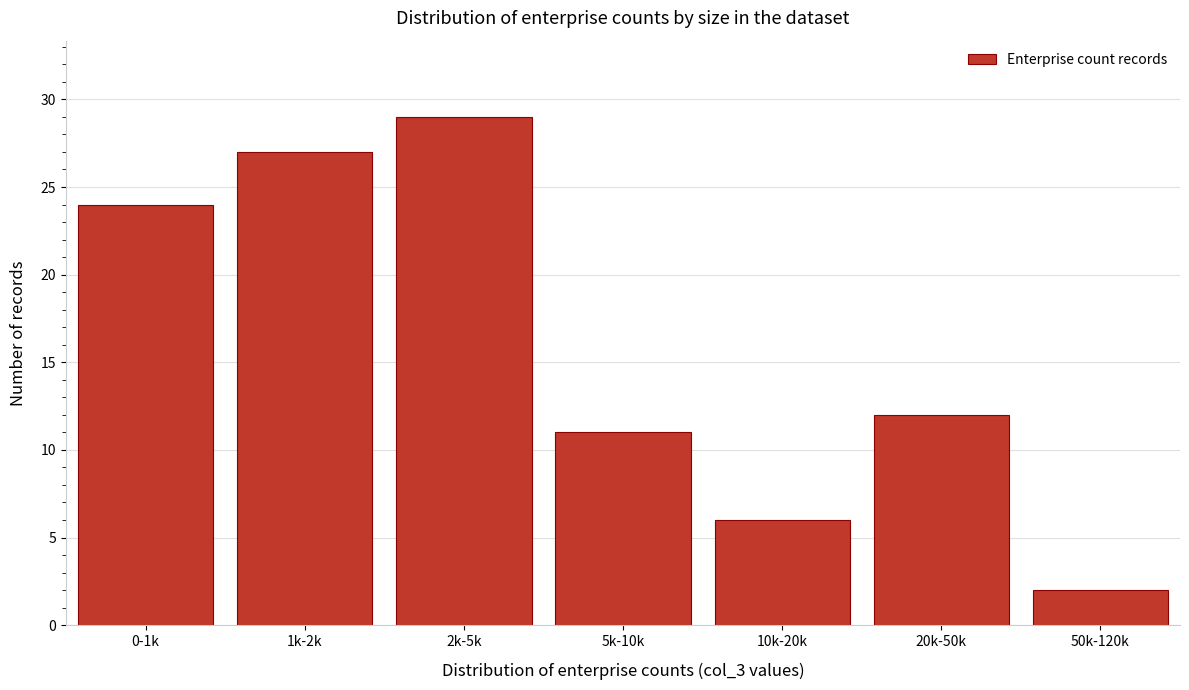

Reading left to right, list all the values displayed in this chart.

24	27	29	11	6	12	2